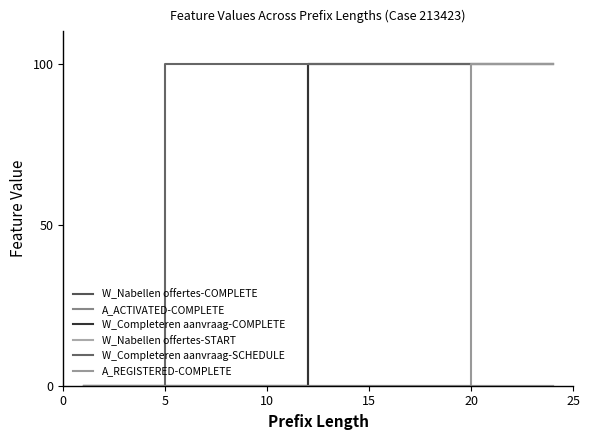

Is this an area chart (filled region under the line)?

No